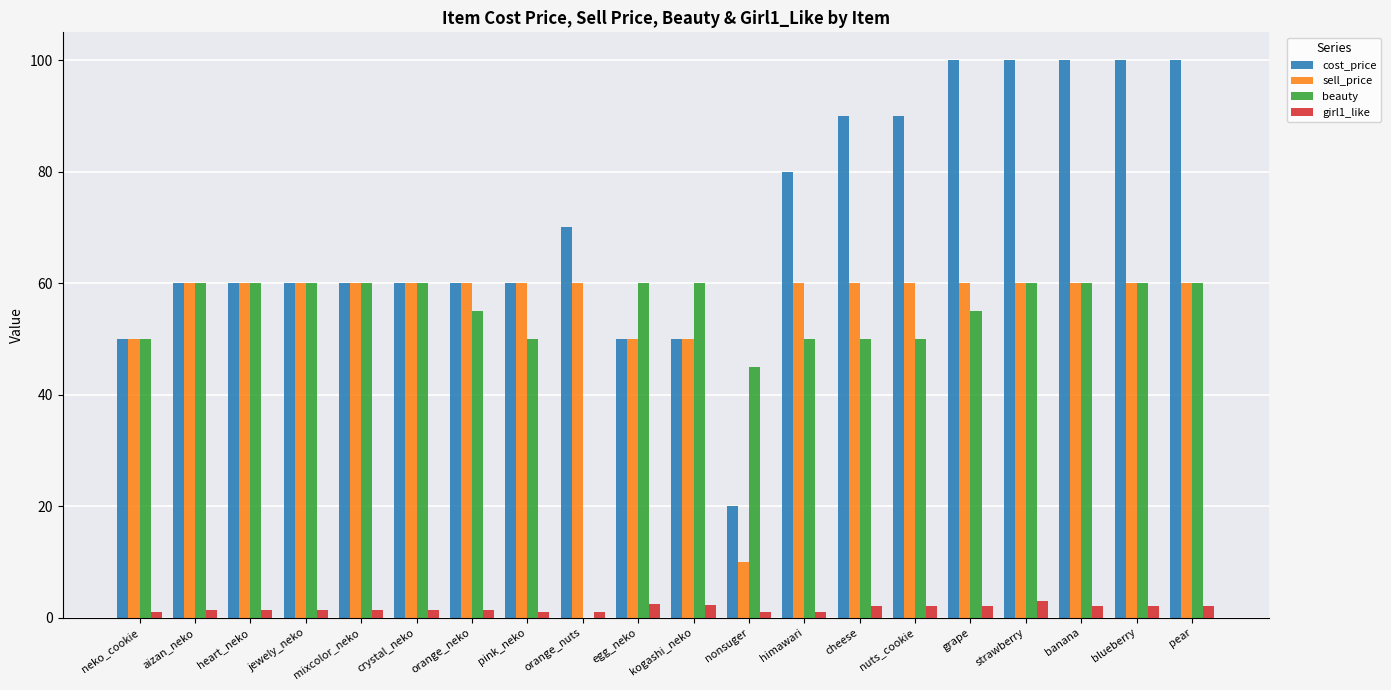

How many groups of bars are there?

20